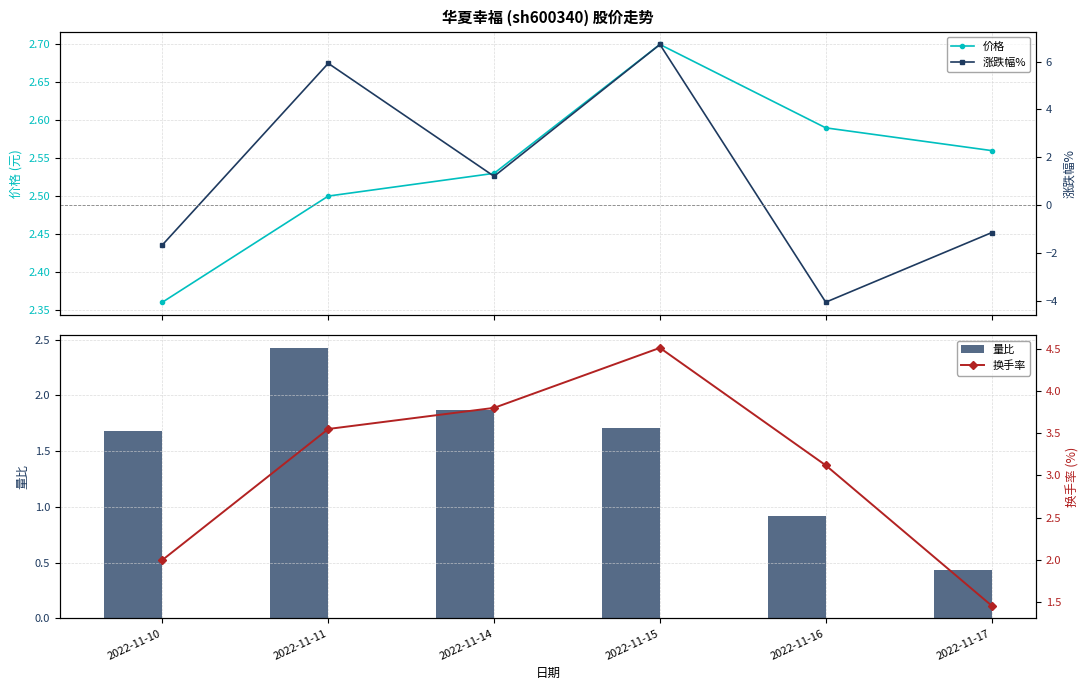

At which label is 换手率 closest to 2?

2022-11-10